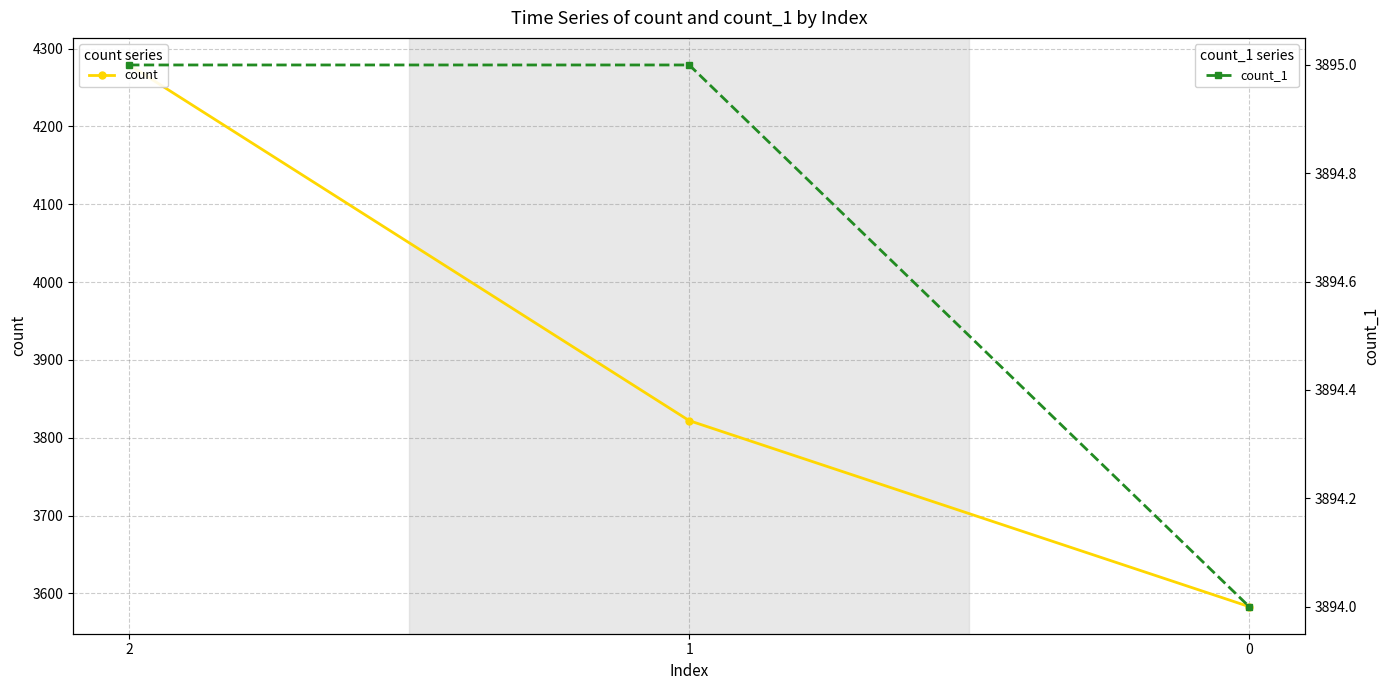

What is the value of the count point at the 1st from the left?

4279